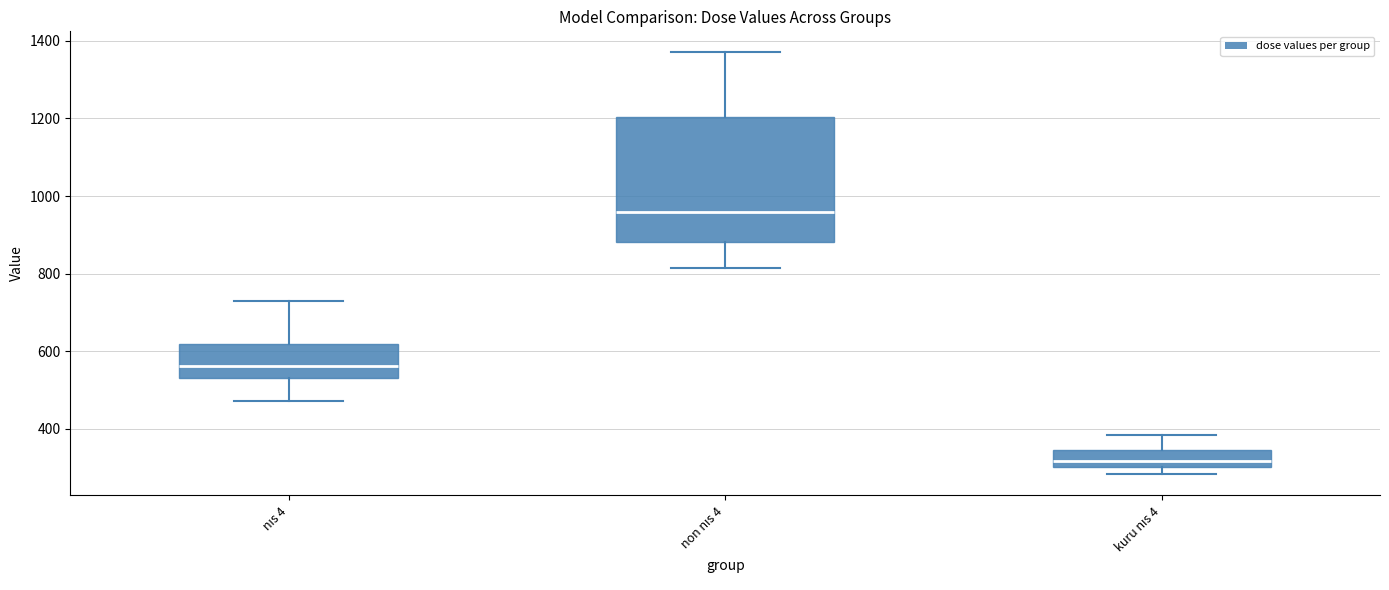

Where does the median line of the box for kuru nıs 4 sit on the y-axis? The values are not printed on the chart, so give them approximately, as read against the axis.

320